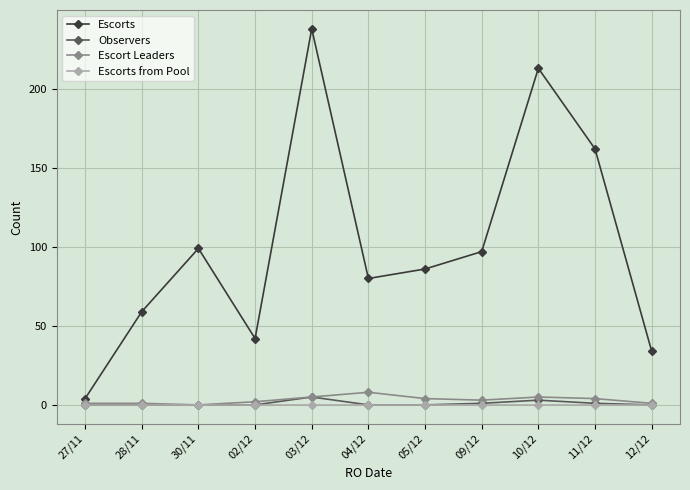

What is the difference between the maximum and minimum values in the Observers series?

5